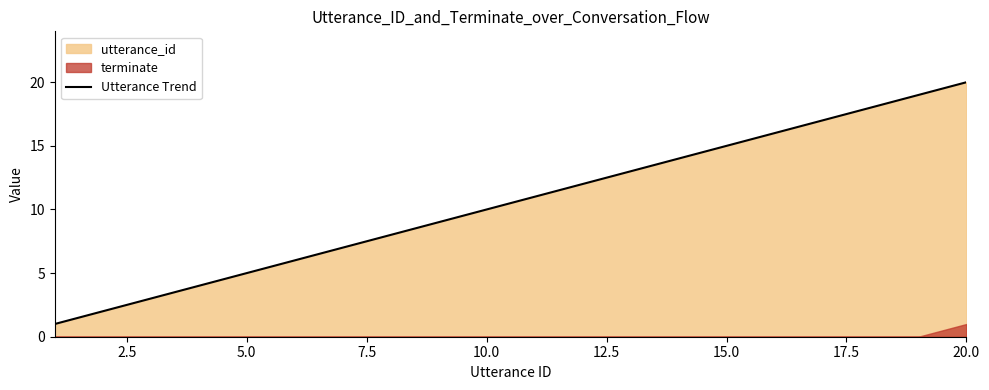

The Utterance Trend series shows 20 at 20.0. True or false?

True